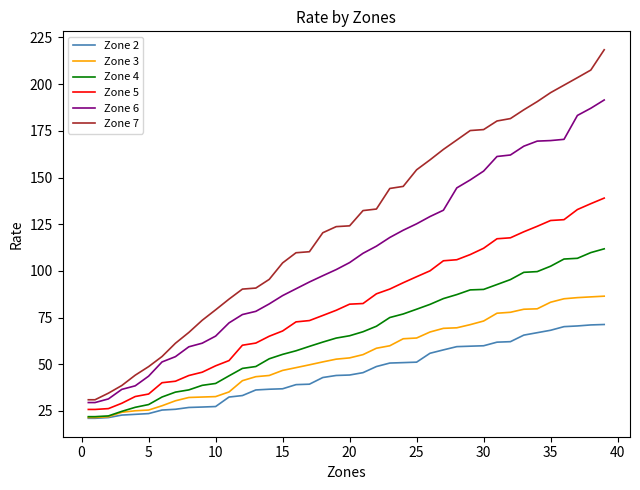

True or false: Zone 5 and Zone 2 intersect in this chart.

False